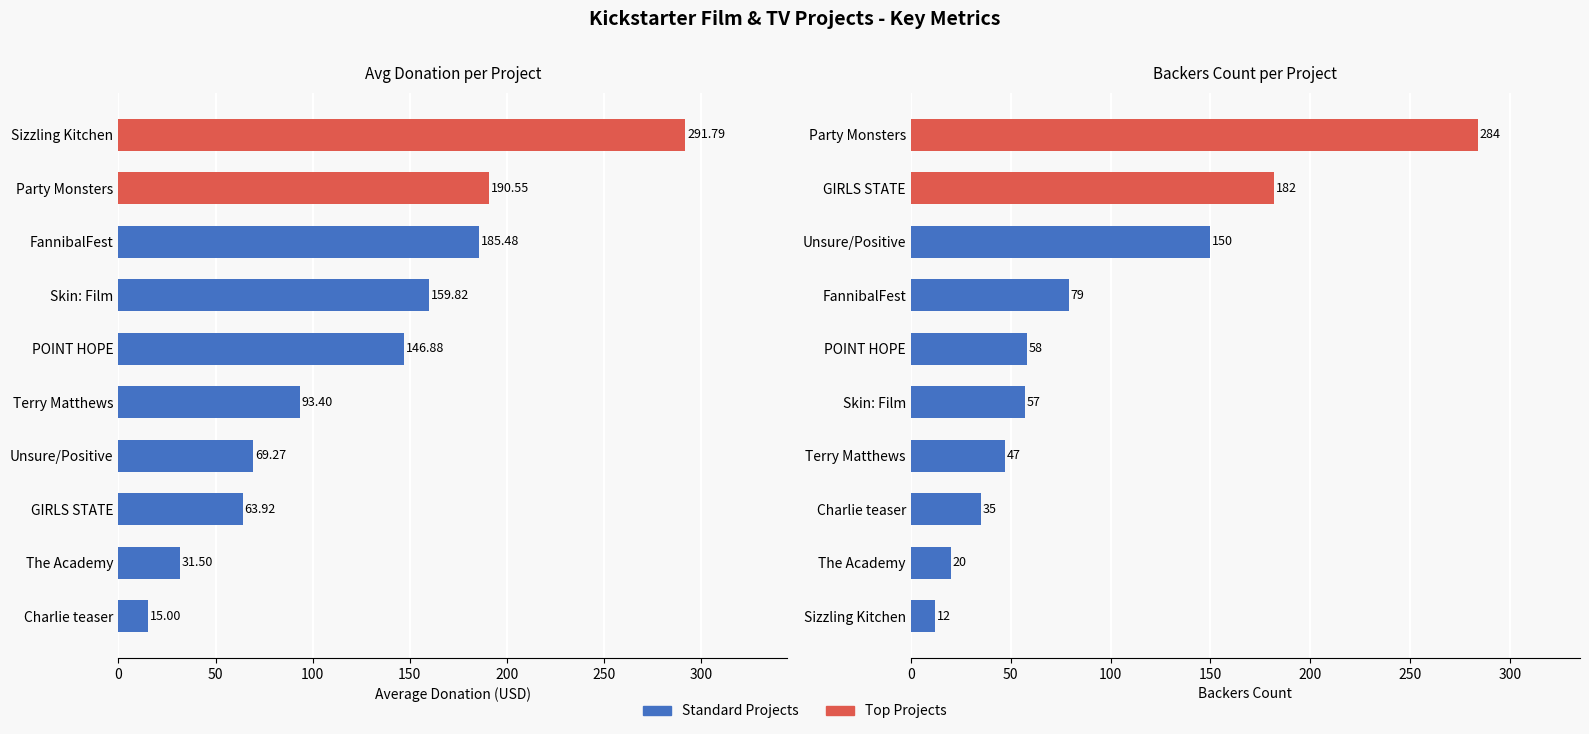

Read the Average Donation value at POINT HOPE.

146.9